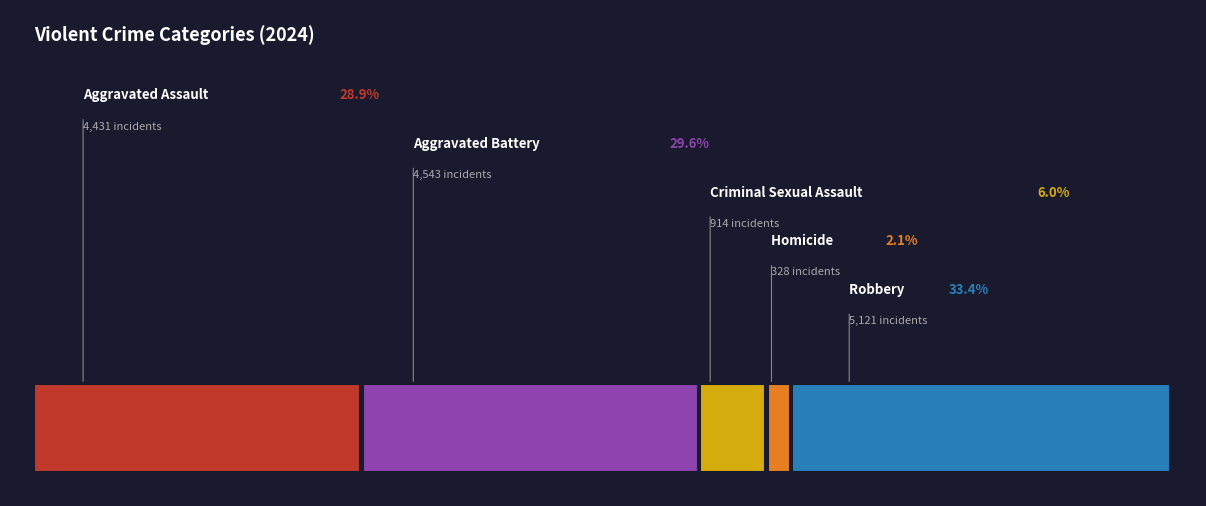

To the nearest percent, what percentage of the pie is Criminal Sexual Assault?

6%